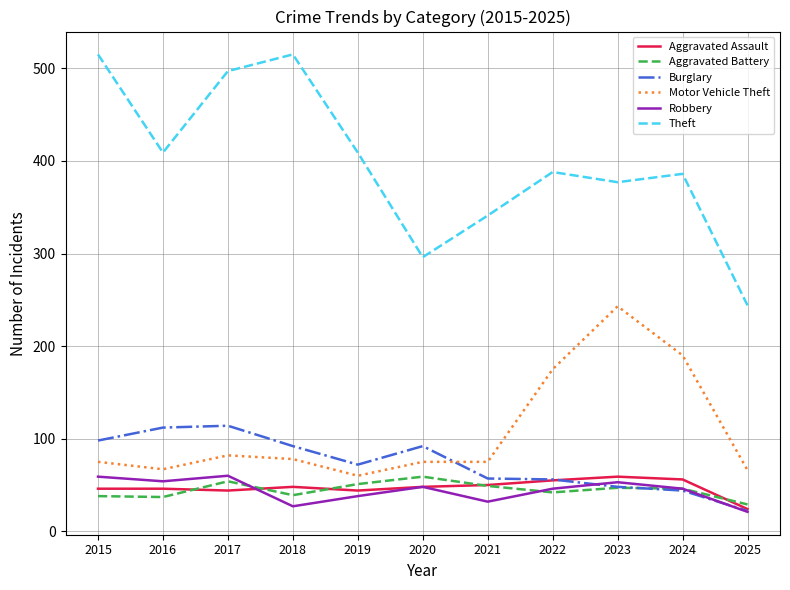

The value of Aggravated Battery at 2018 is 39. True or false?

True